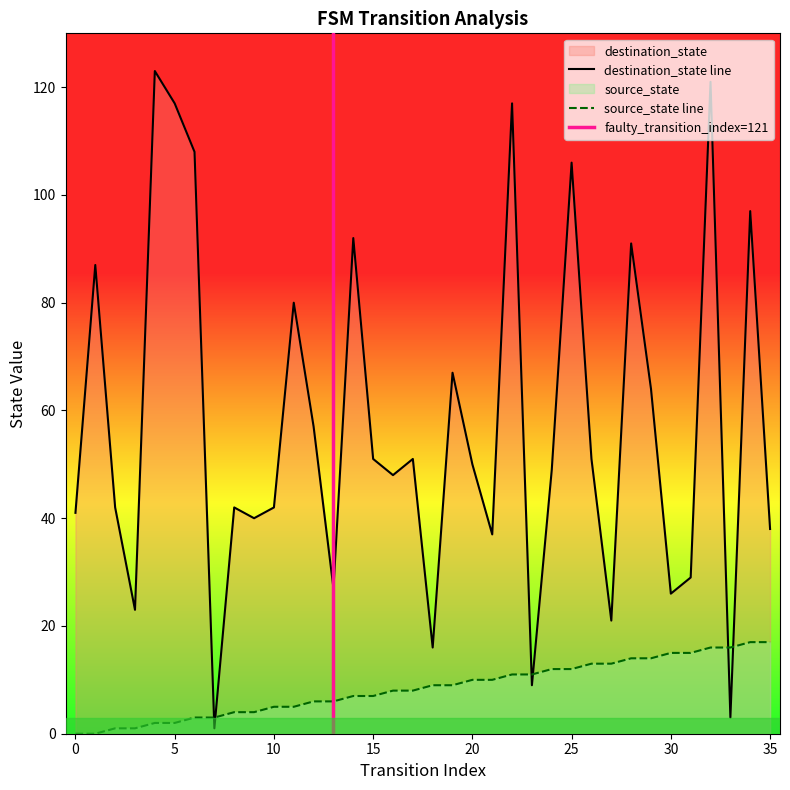

List the labels in order of destination_state value, smallest first.

7, 33, 23, 18, 27, 3, 30, 13, 31, 21, 35, 9, 0, 2, 8, 10, 16, 24, 20, 15, 17, 26, 12, 29, 19, 11, 1, 28, 14, 34, 25, 6, 5, 22, 32, 4